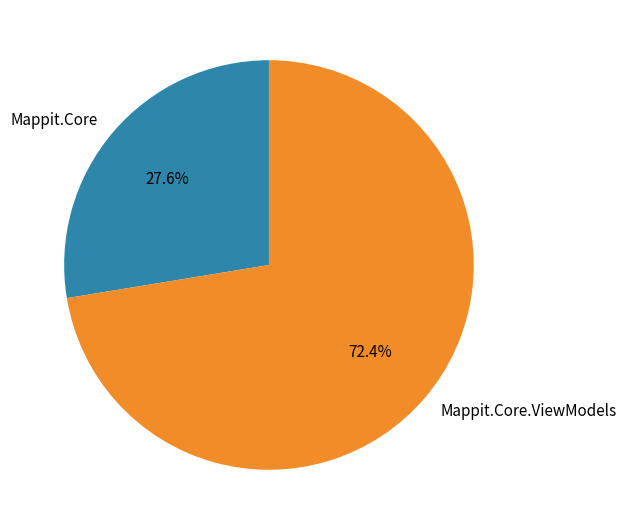

To the nearest percent, what is the difference between the Mappit.Core and Mappit.Core.ViewModels slice percentages?

45%